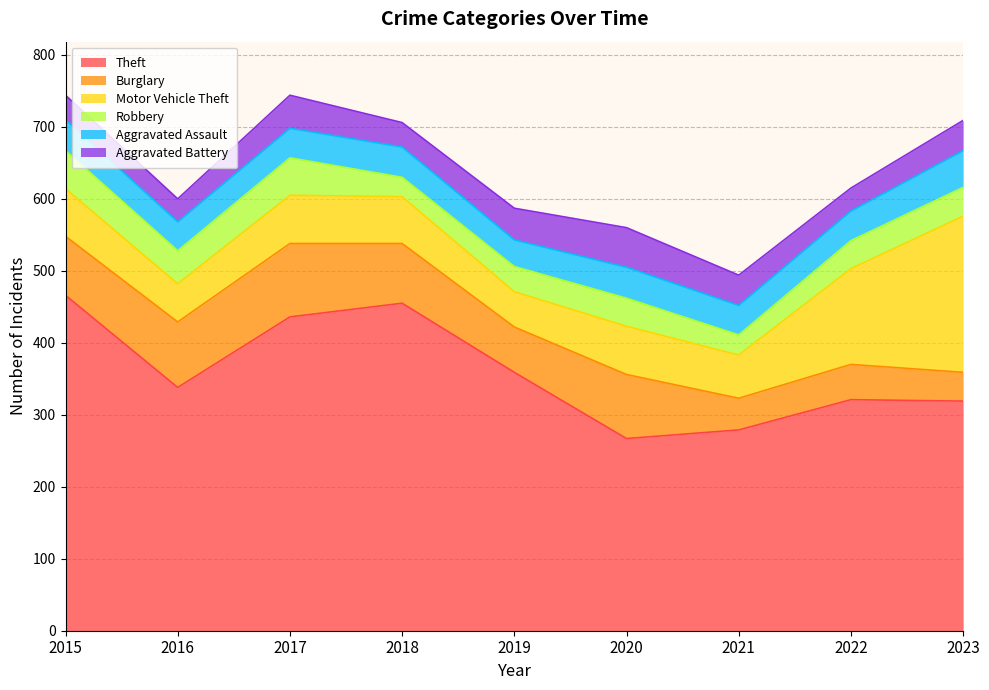

Rank the categories by Burglary value from lowest to highest.

2023, 2021, 2022, 2019, 2015, 2018, 2020, 2016, 2017